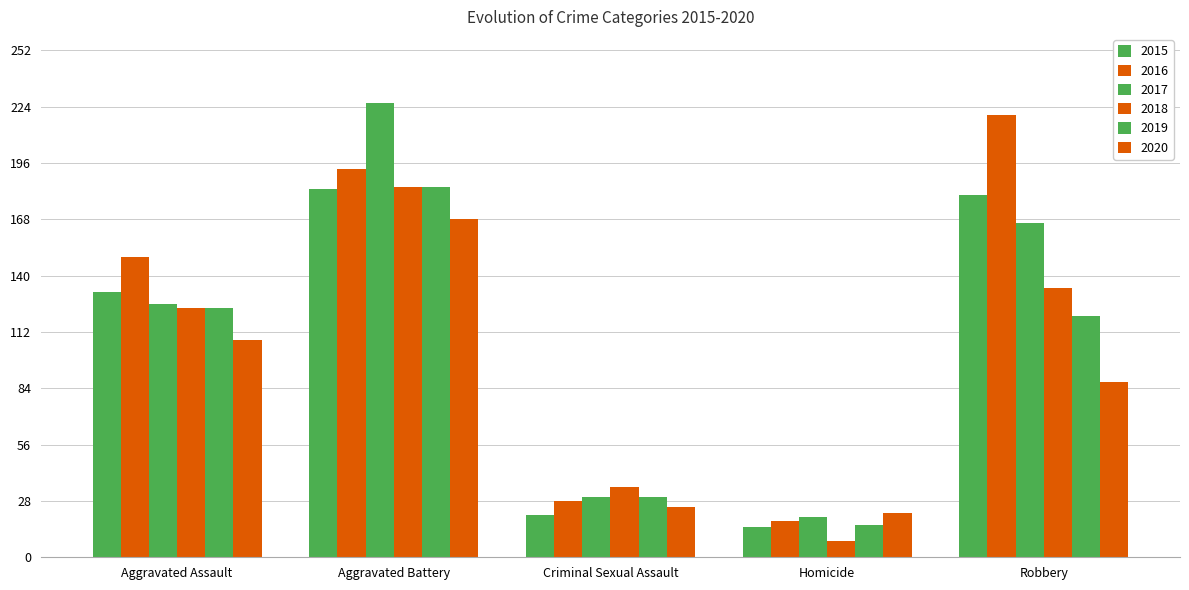

True or false: 2016 has a value of 193 at Aggravated Battery.

True